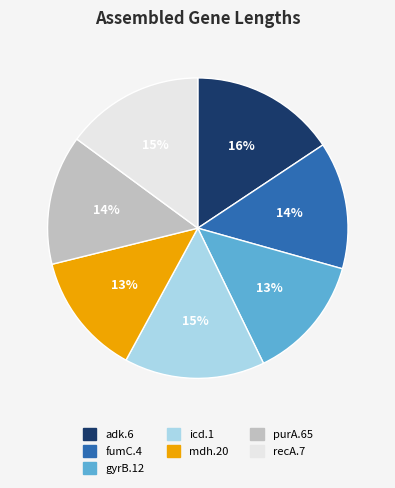

Is there any slice that represents more than half of the pie?

No